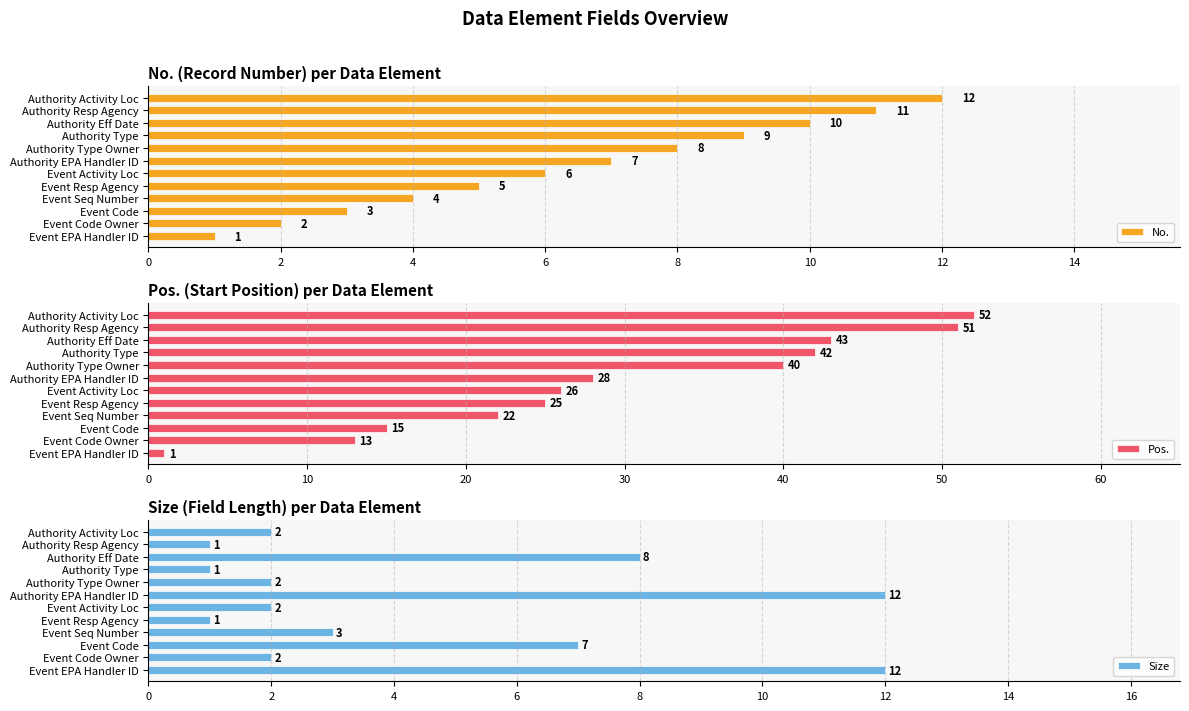

What is the approximate value of No. at Authority Eff Date?

10